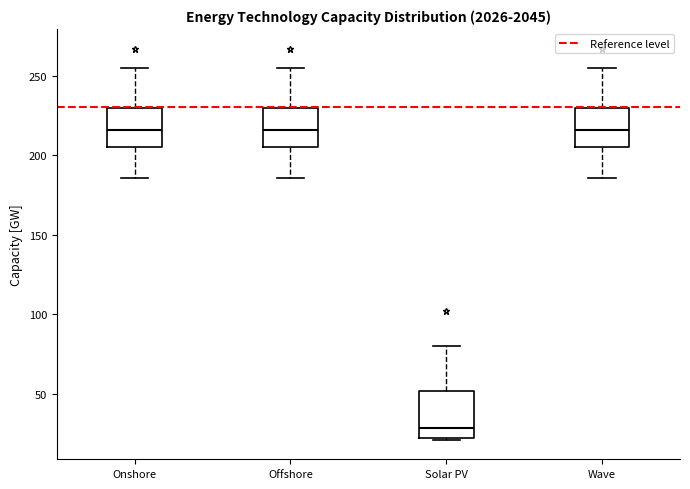

Which box has the lowest median line?

Solar PV